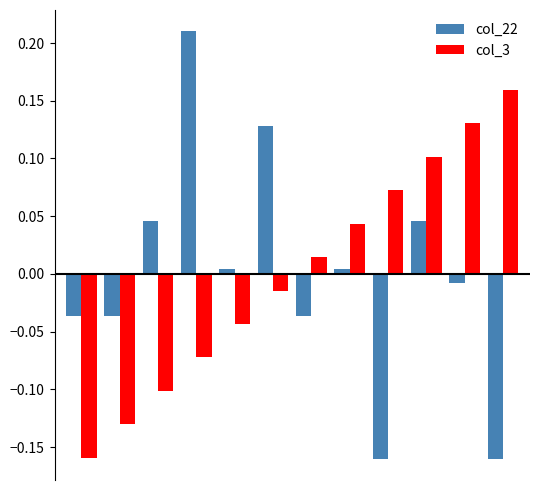

Which series has the largest range (max minus min)?

col_22